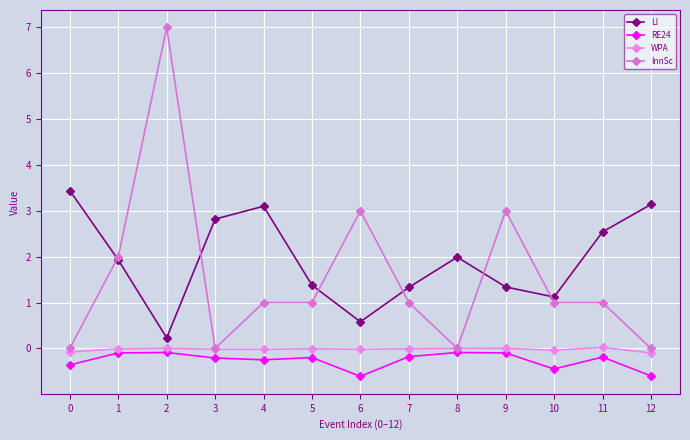

What are all the series names shown in the legend?

LI, RE24, WPA, InnSc